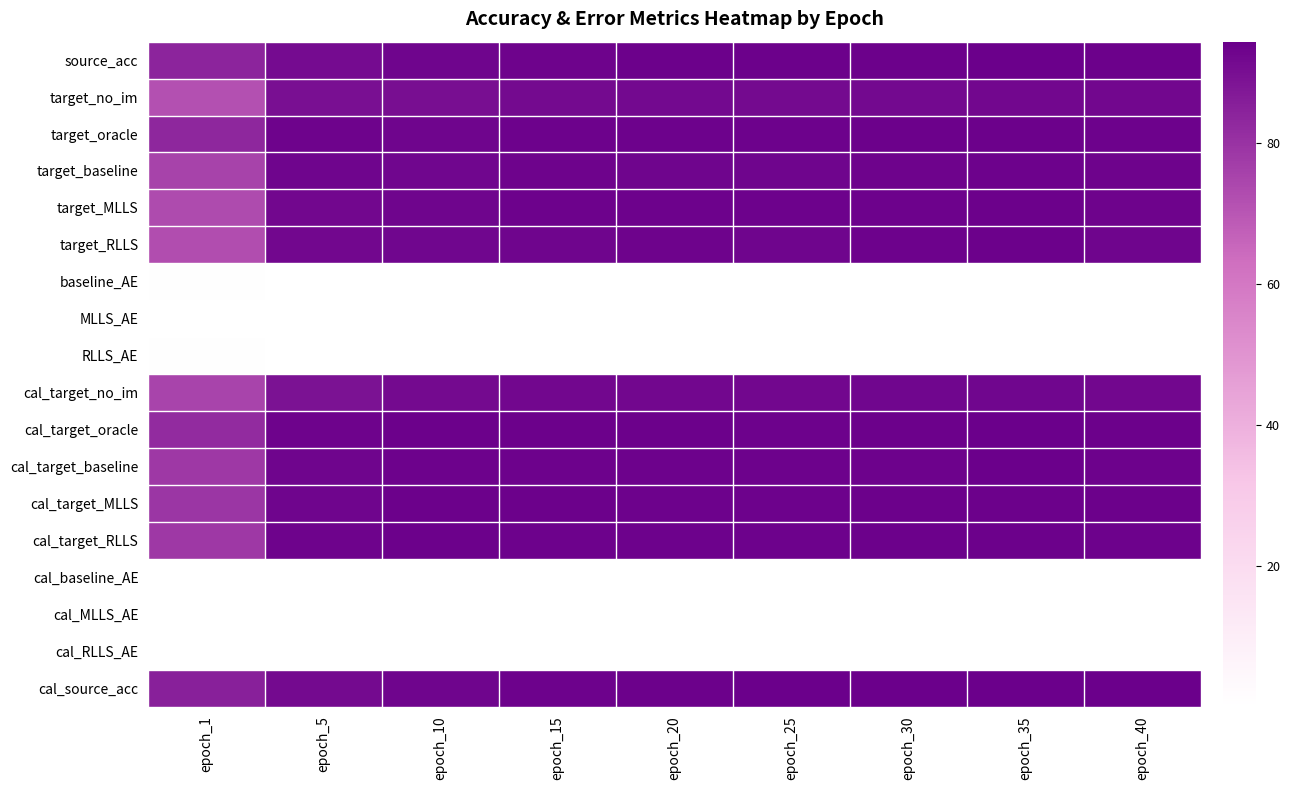

What is the spread (max minus min) of values at epoch_5?

93.0